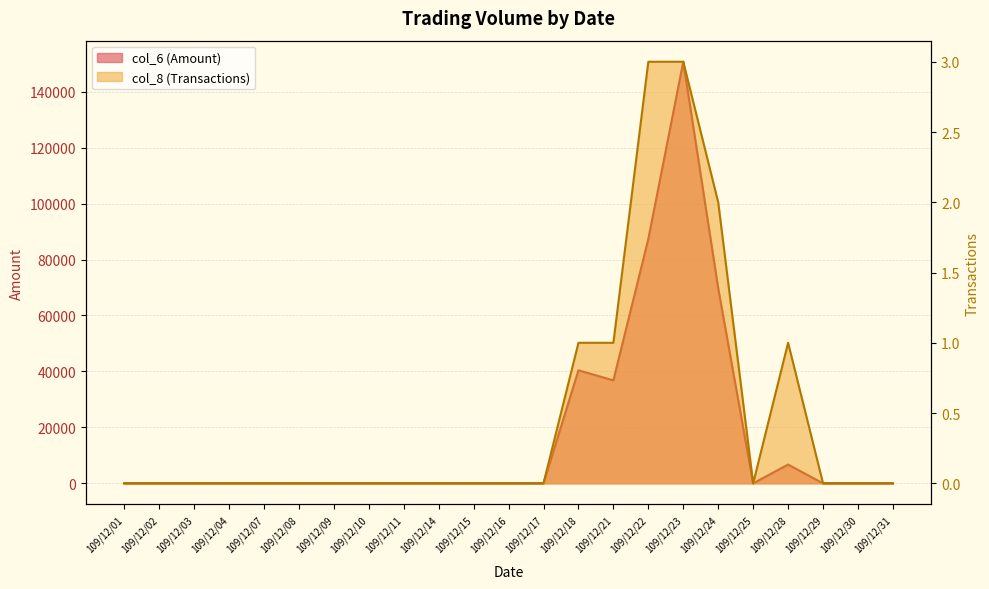

Where is col_6 (Amount) nearest to the value 75350?

109/12/24